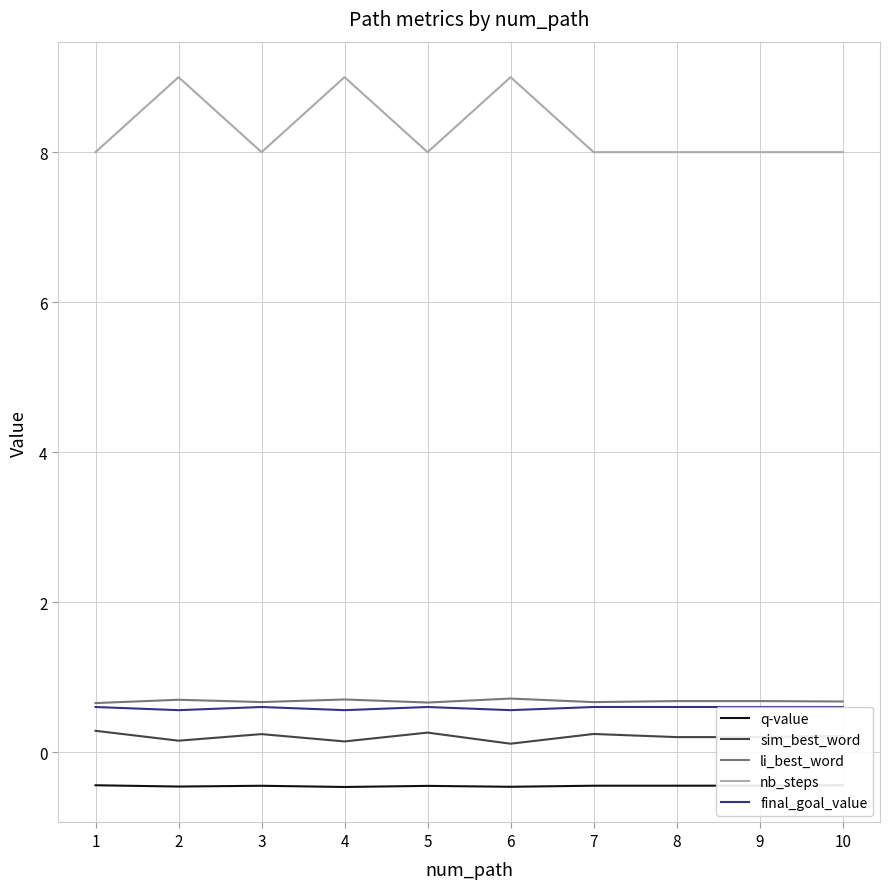

Which series has the largest total across all categories?

nb_steps